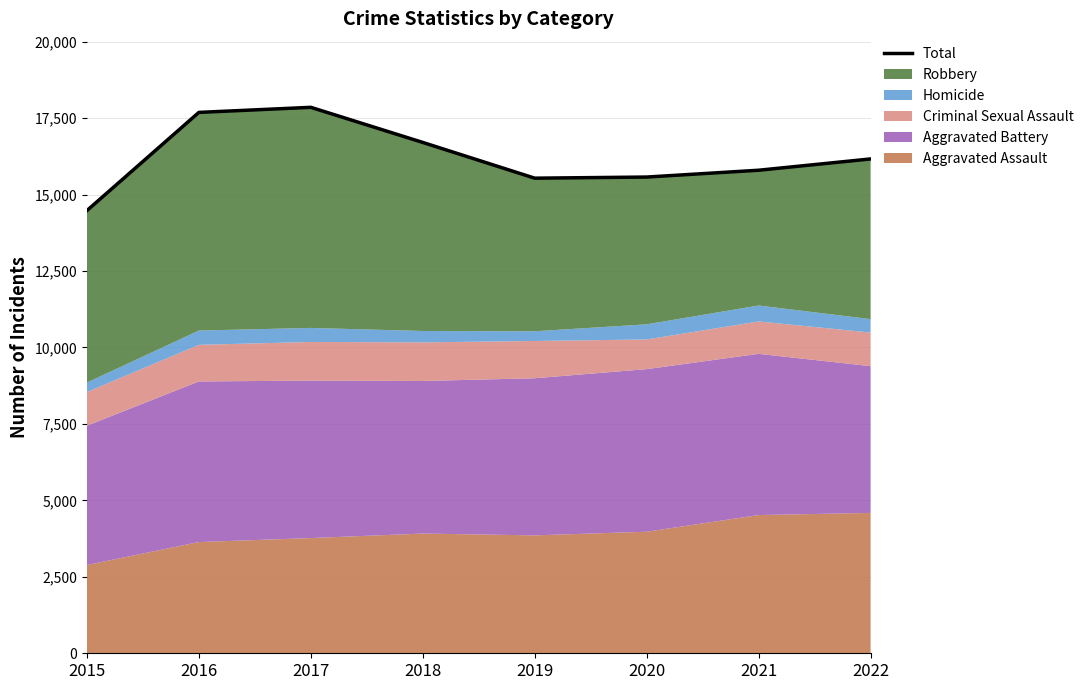

How many lines are shown in the chart?

1